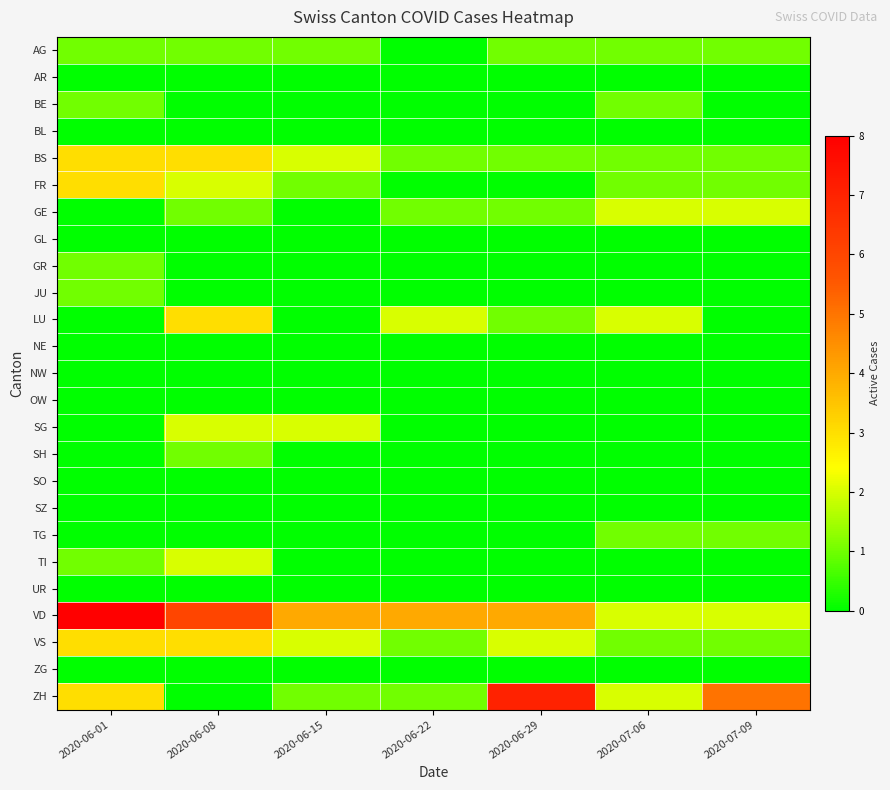

At which category is the sum across all series the highest?

2020-06-01